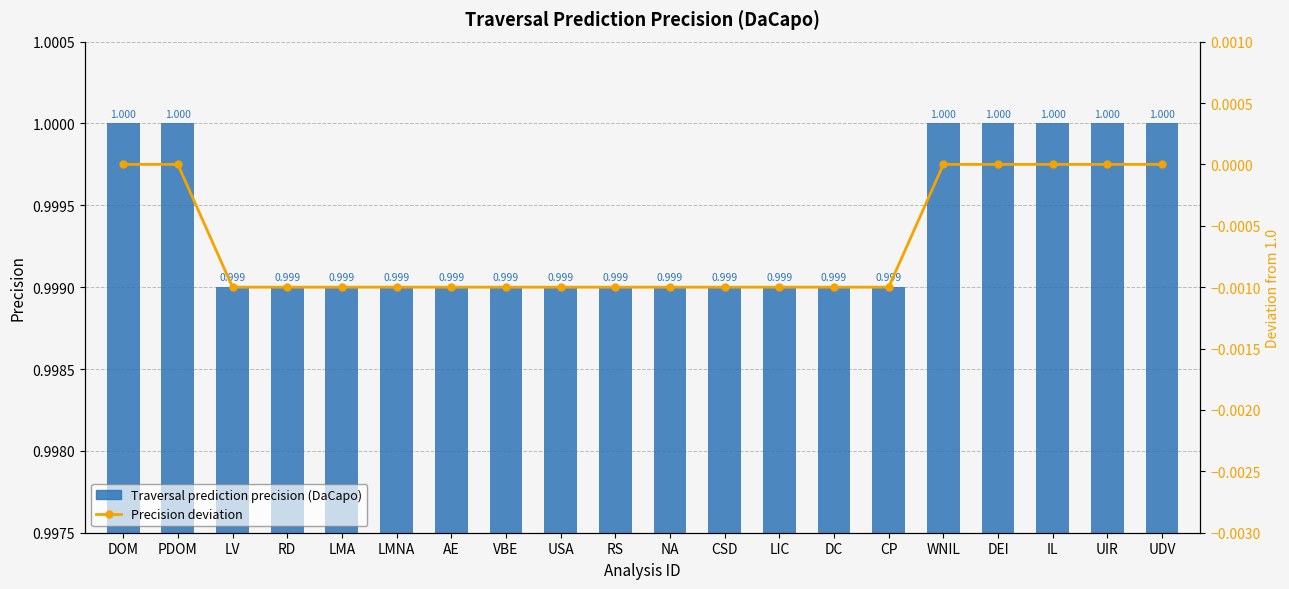

List the series in order of their overall mean, lowest first.

Precision deviation (×1), Traversal prediction precision (DaCapo)